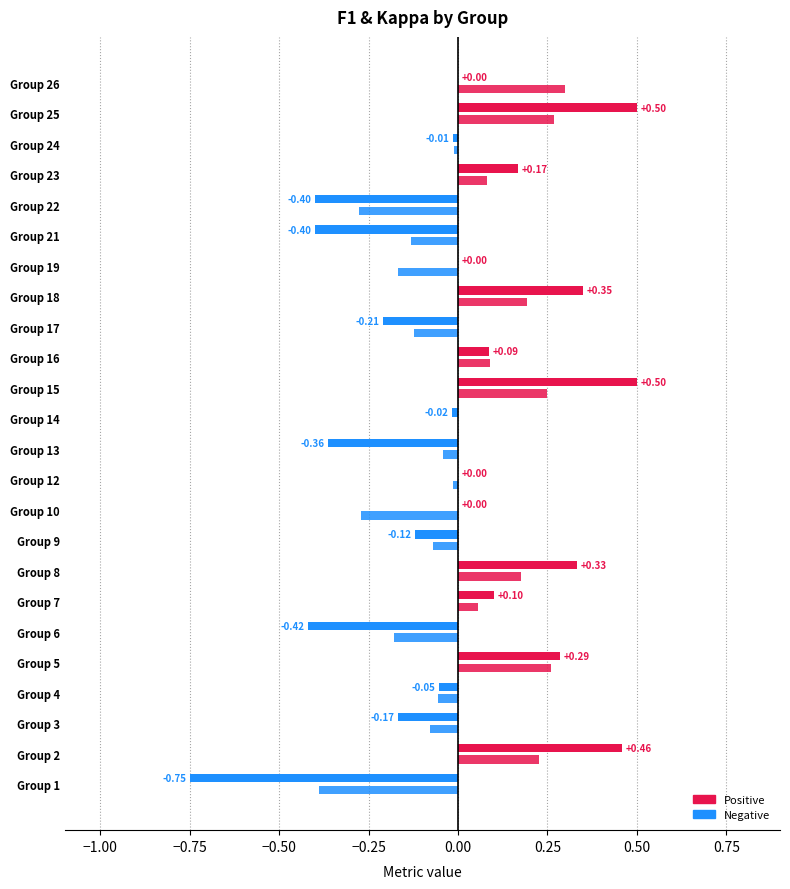

How many categories are shown in the chart?

24